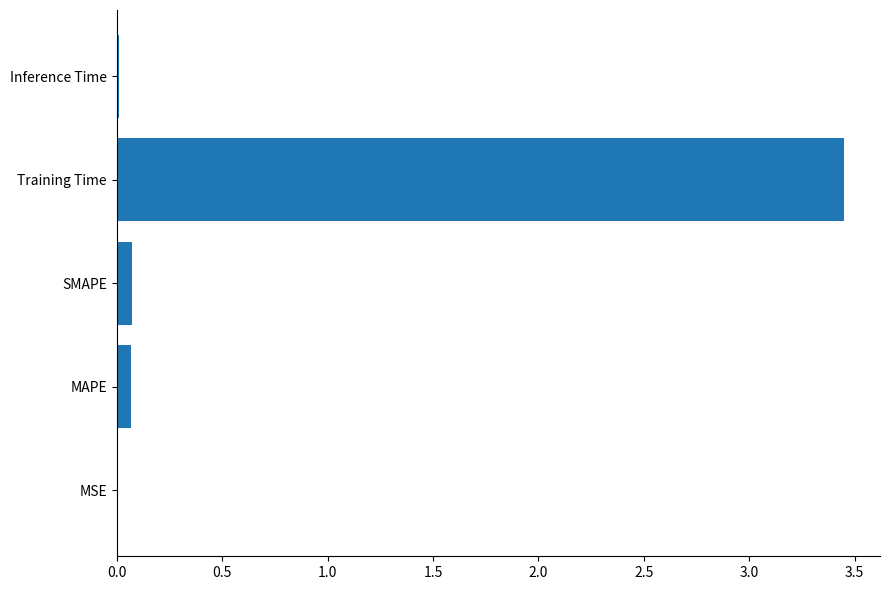

Count the number of categories in the chart.

5